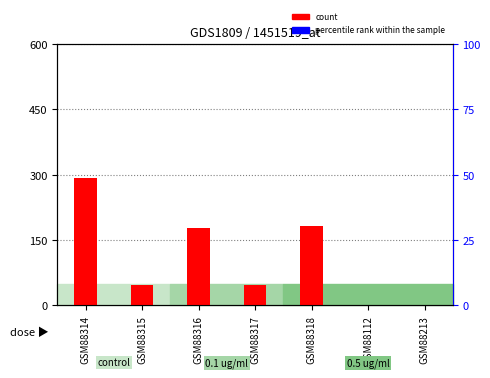

What are all the series names shown in the legend?

count, percentile rank within the sample